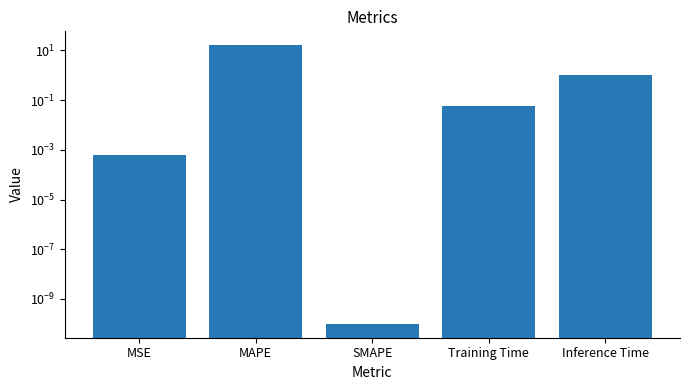

What is the label of the 1st bar from the right?

Inference Time